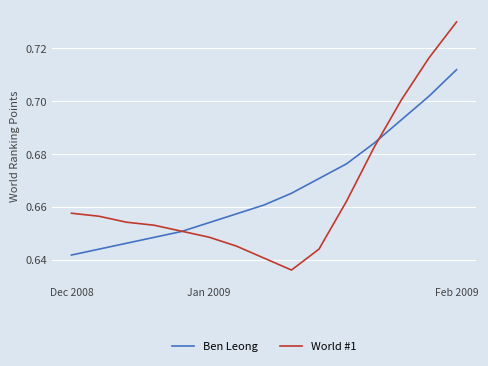

Rank the series by their maximum value, from lowest to highest.

Ben Leong, World #1